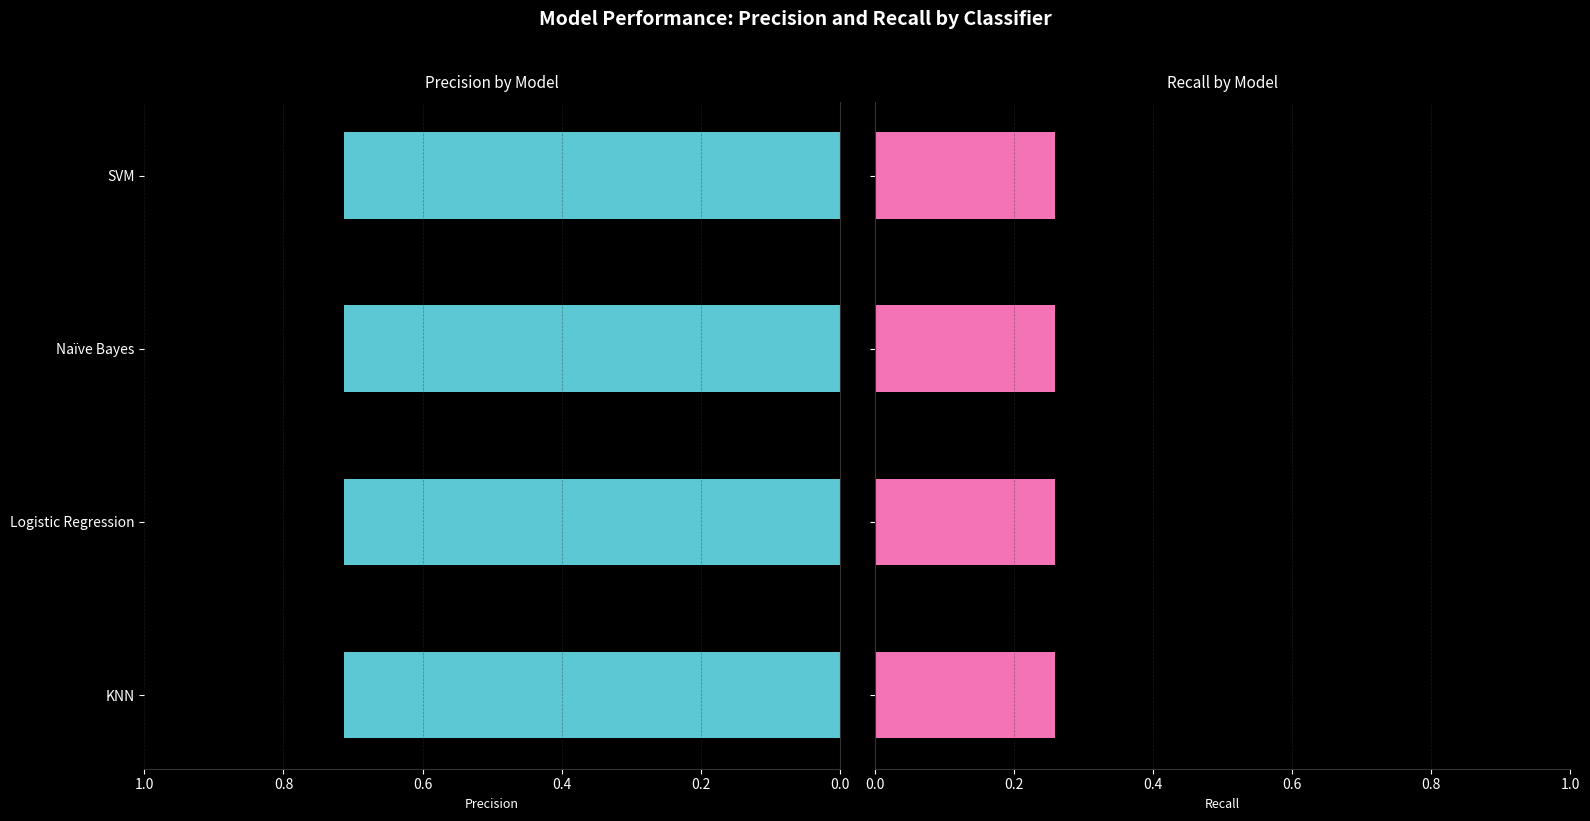

What is the sum of all Recall values?

1.0